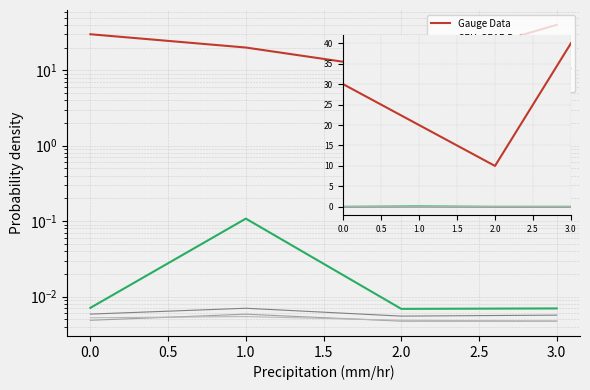

True or false: col_1 and col_2 cross at least once.

False